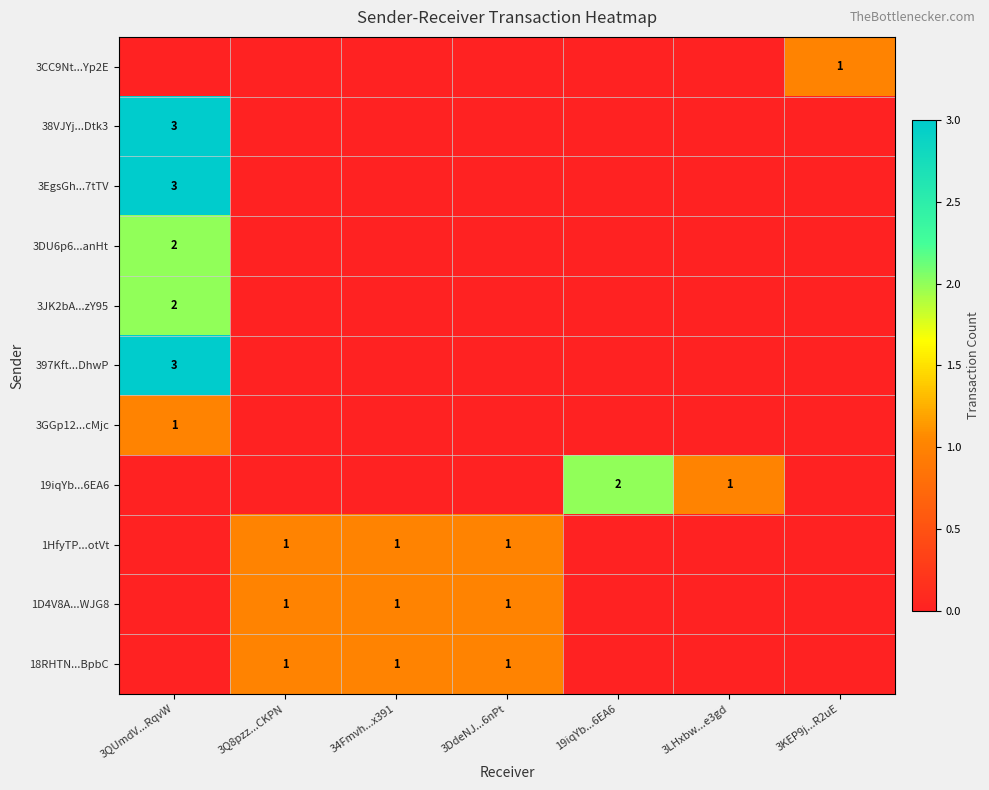

The value of 3CC9Nt...Yp2E at 3KEP9j...R2uE is 1. True or false?

True